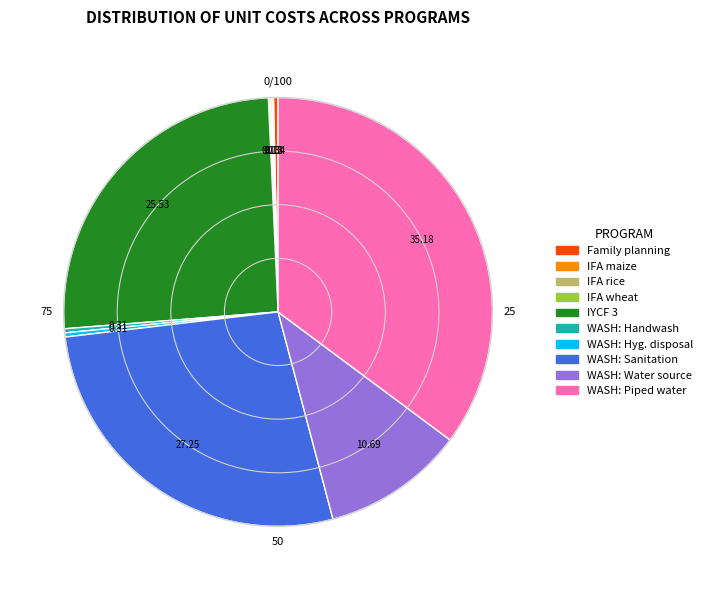

Is the sum of WASH: Sanitation and WASH: Hyg. disposal greater than half?

No